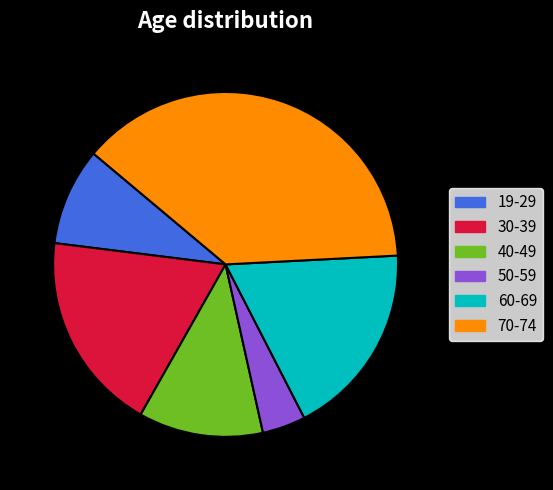

Does 70-74 represent more than half of the total?

No